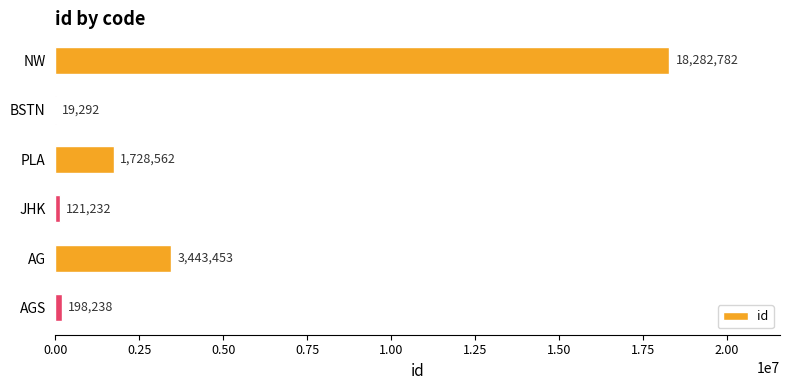

At which label is the value closest to 9151037?

AG